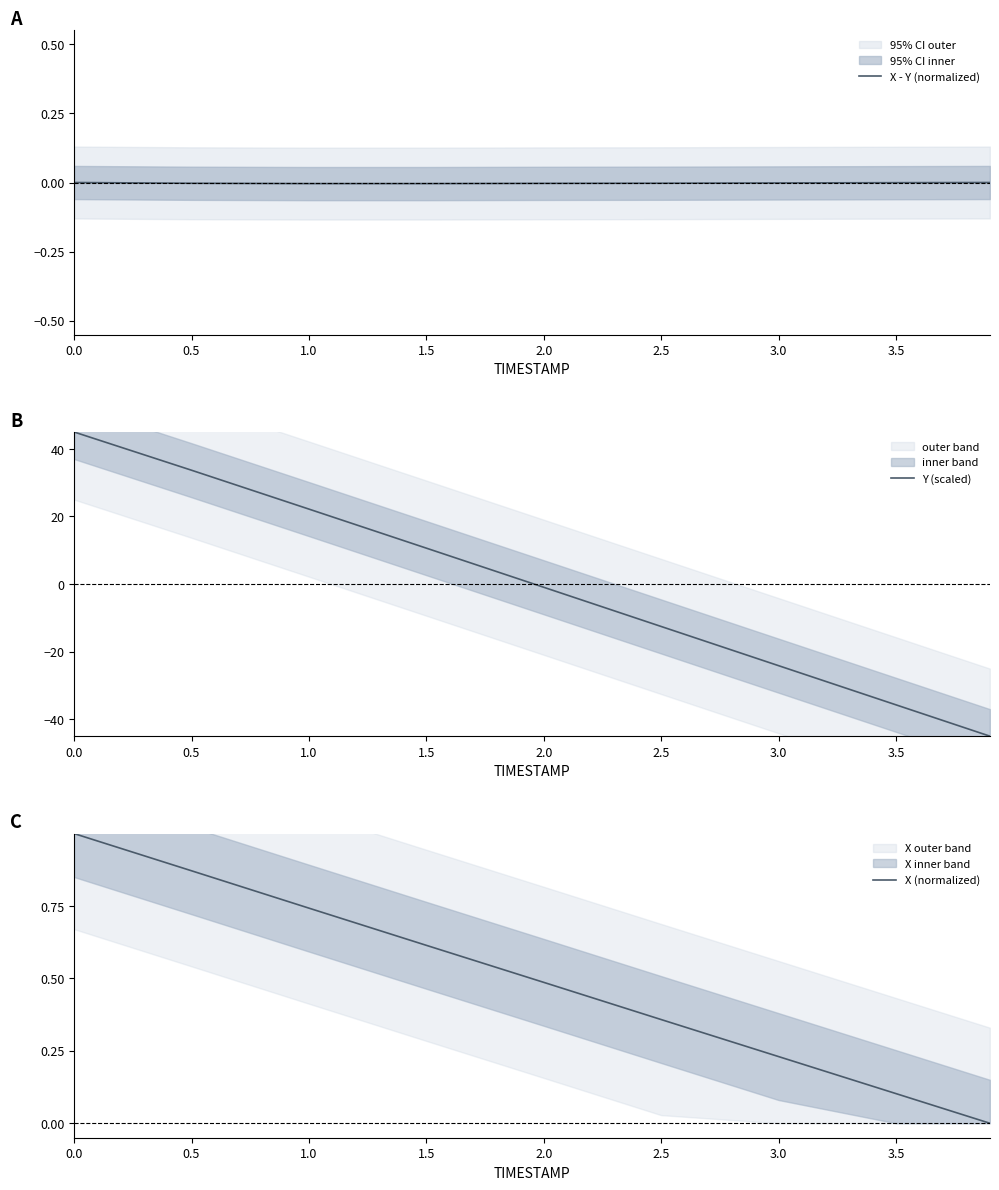

What is the label of the 6th point from the right?

1.5